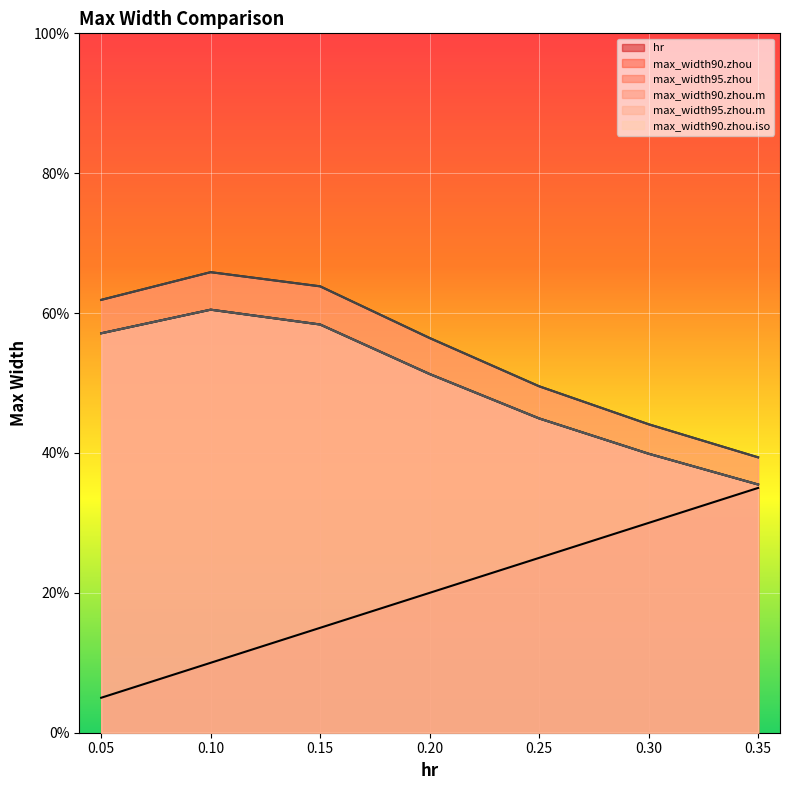

List the series in order of their peak value, lowest first.

hr, max_width90.zhou, max_width90.zhou.m, max_width90.zhou.iso, max_width95.zhou, max_width95.zhou.m